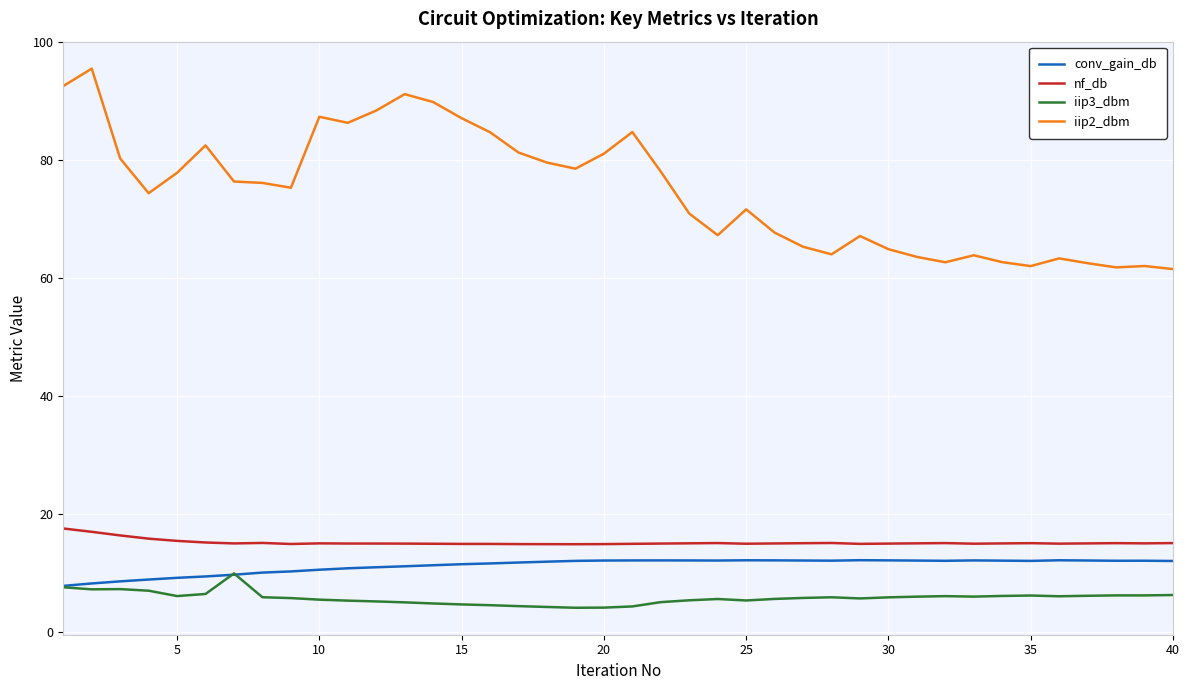

True or false: conv_gain_db and iip2_dbm cross at least once.

False